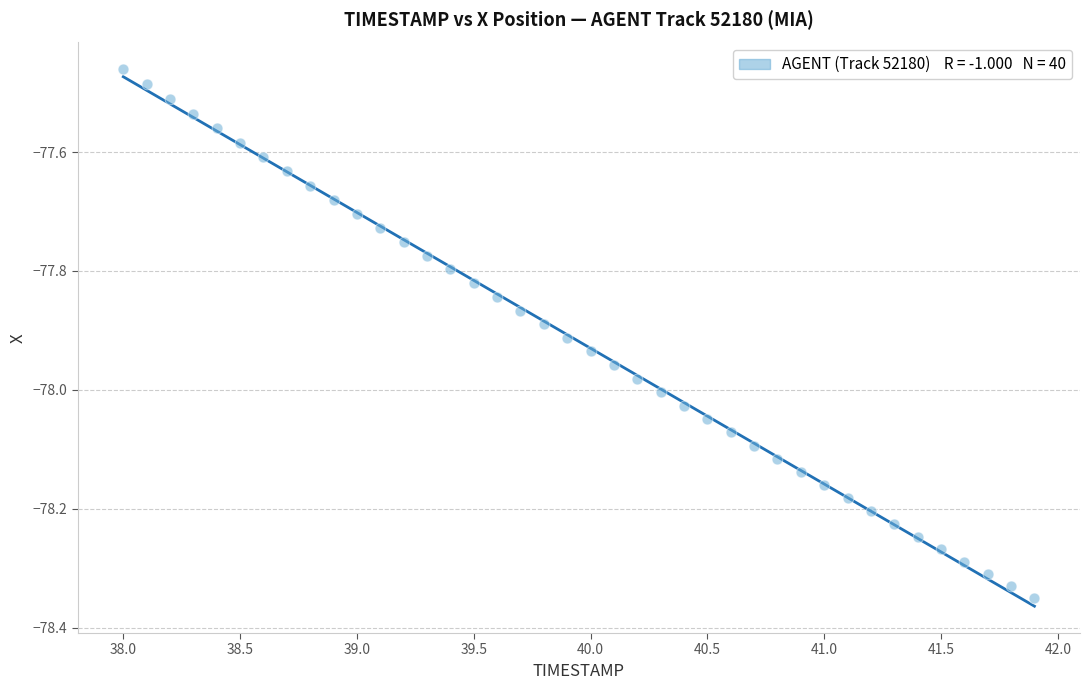

What is the range of X values (max minus min)?

3.9